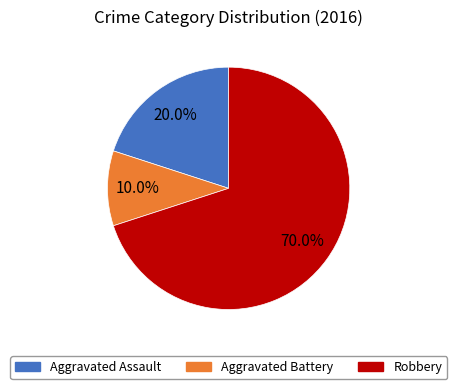

Is there a majority slice in this chart?

Yes